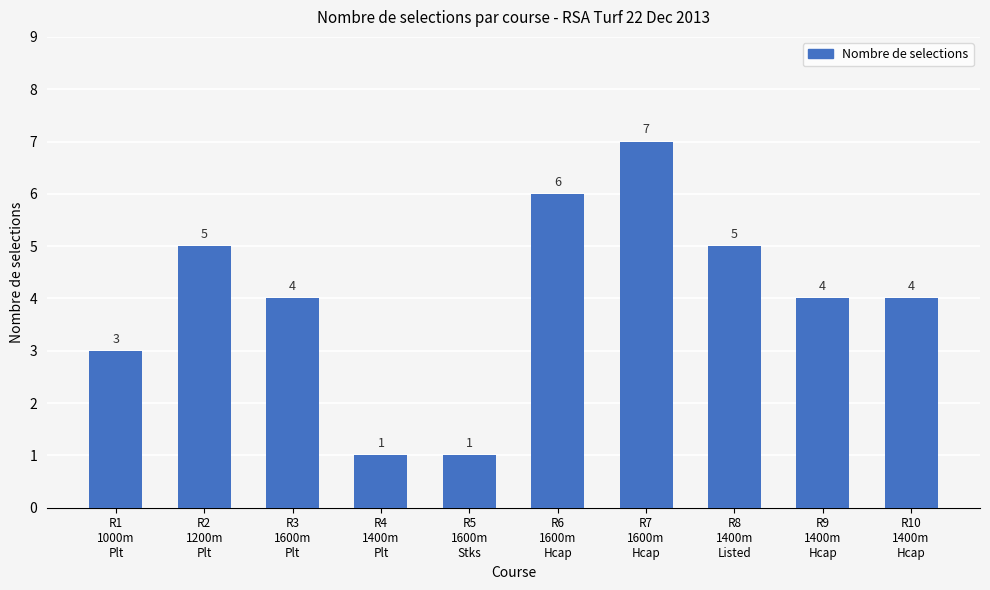

The value at R6
1600m
Hcap is 6. True or false?

True